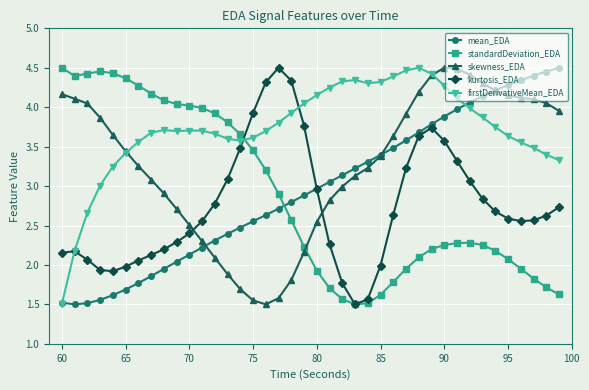

At how many categories does at least one series exceed 1?

40